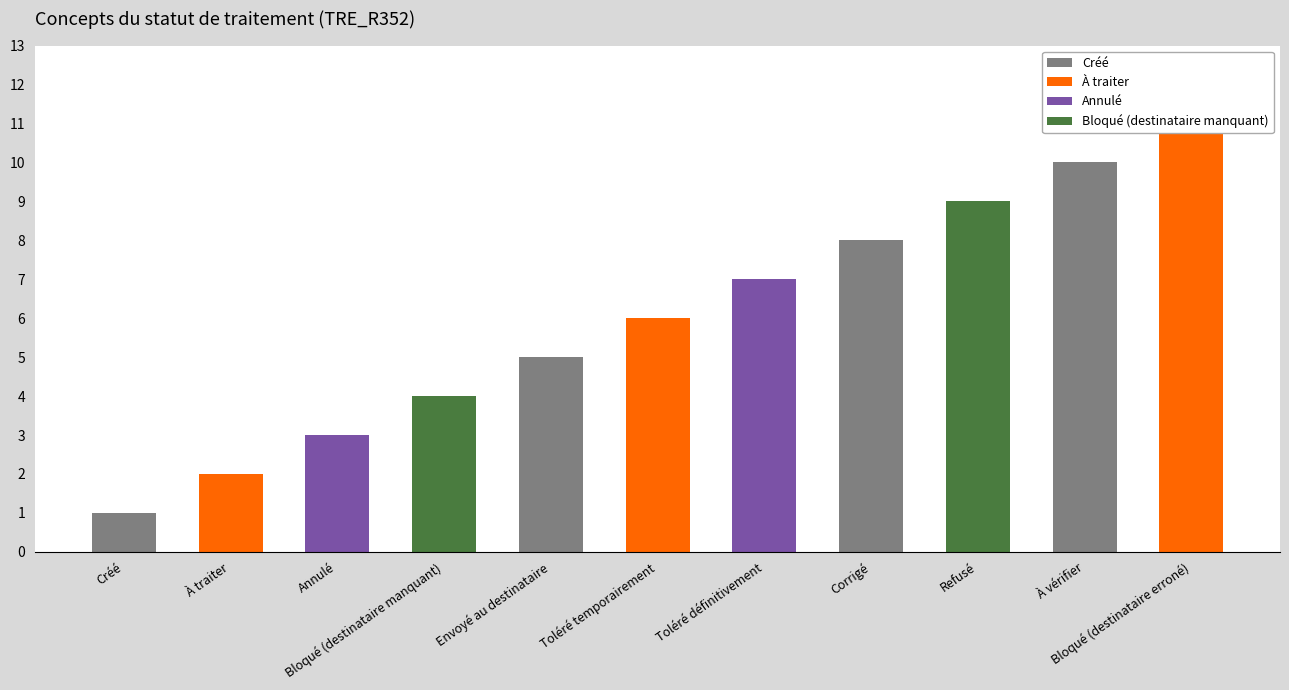

What is the difference between the maximum and minimum values?

10